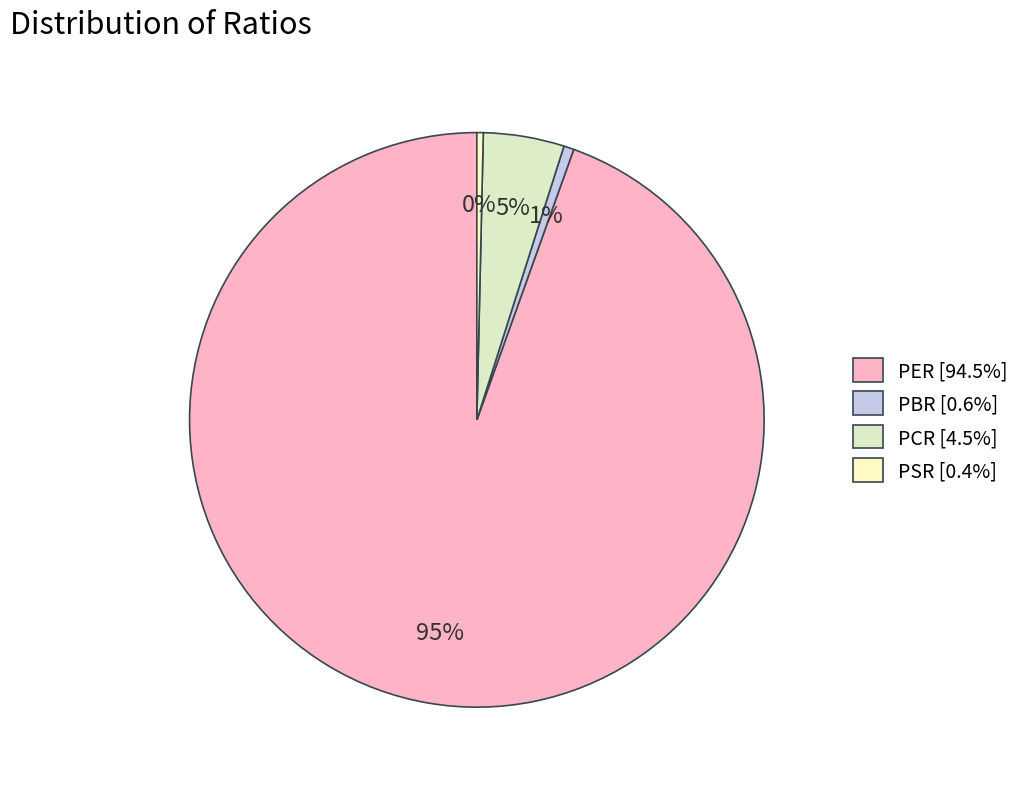

What percentage do PER and PSR together represent?

94.9%